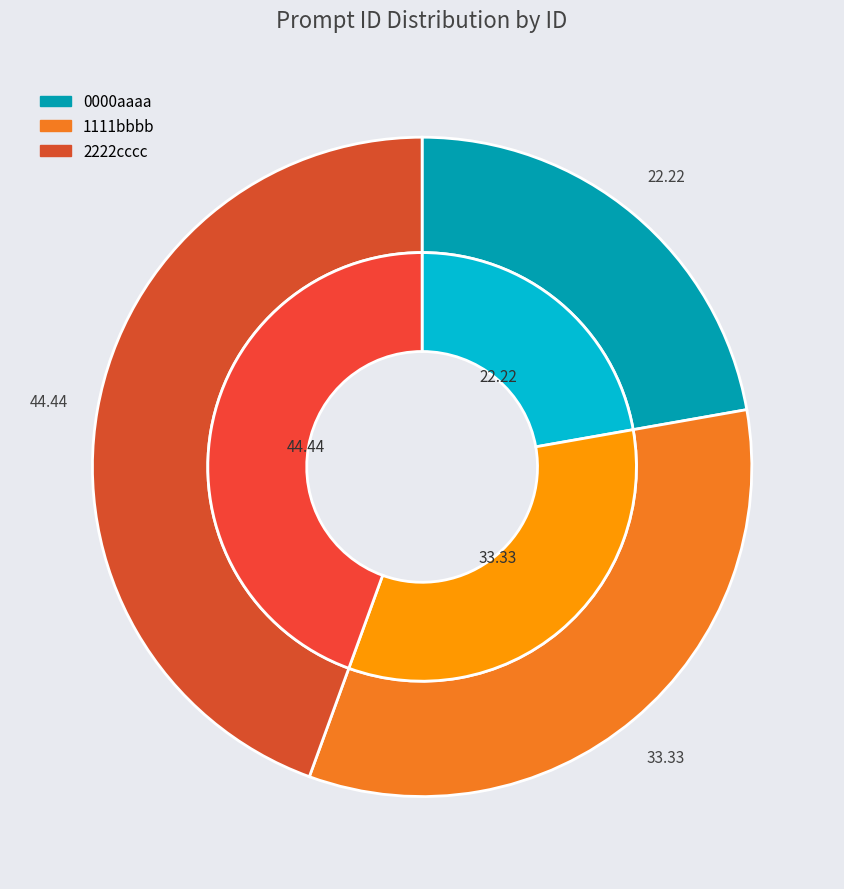

What percentage is NOT represented by 2222cccc?

55.6%